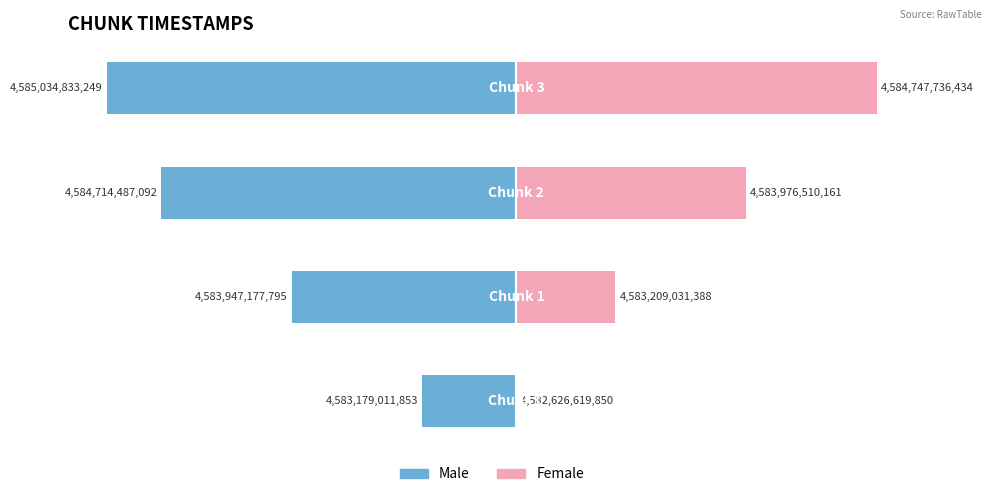

Count the number of categories in the chart.

4